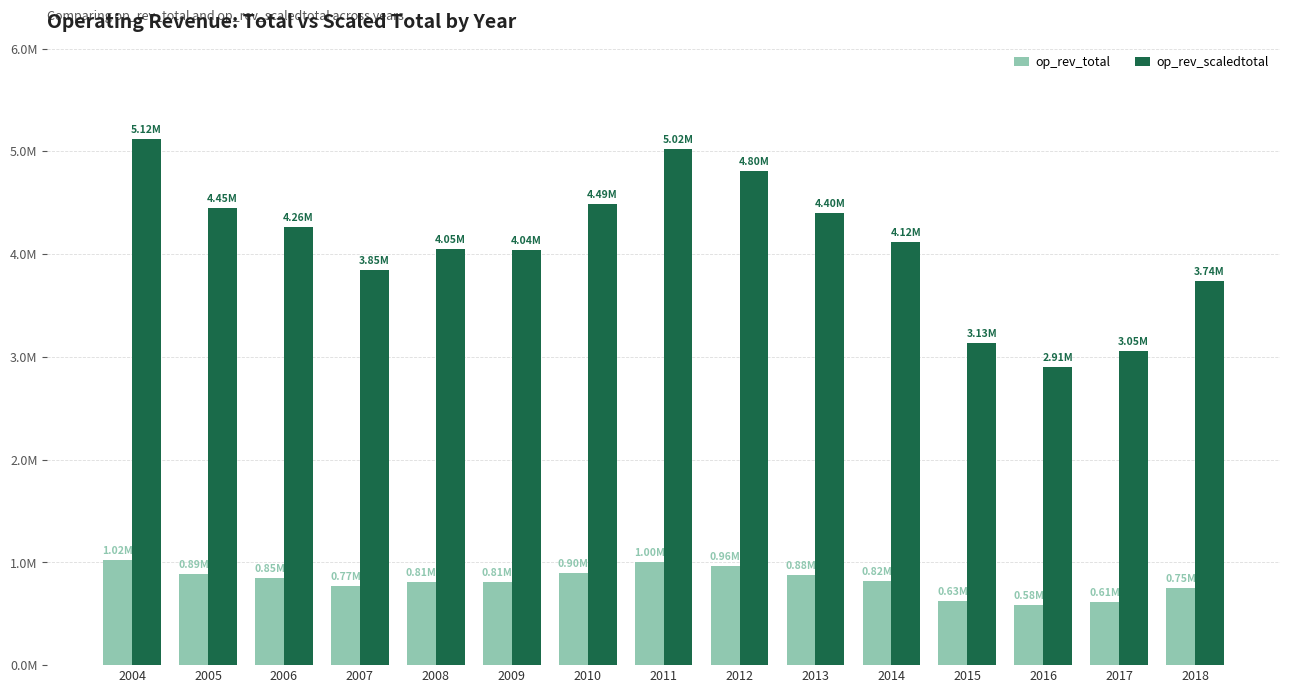

Rank the series by their average value, from highest to lowest.

op_rev_scaledtotal, op_rev_total